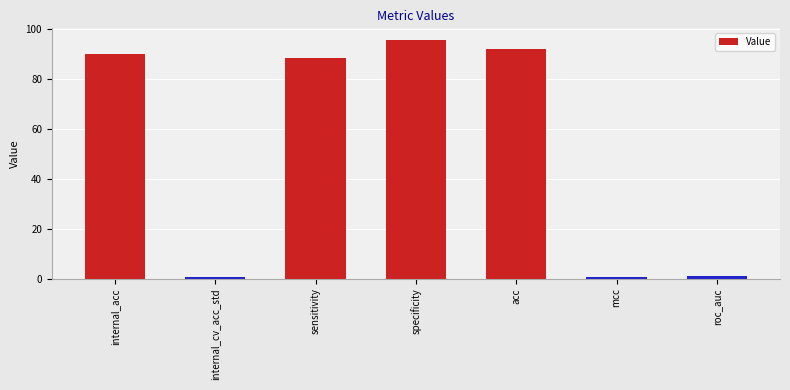

What is the sum of all values?

367.9